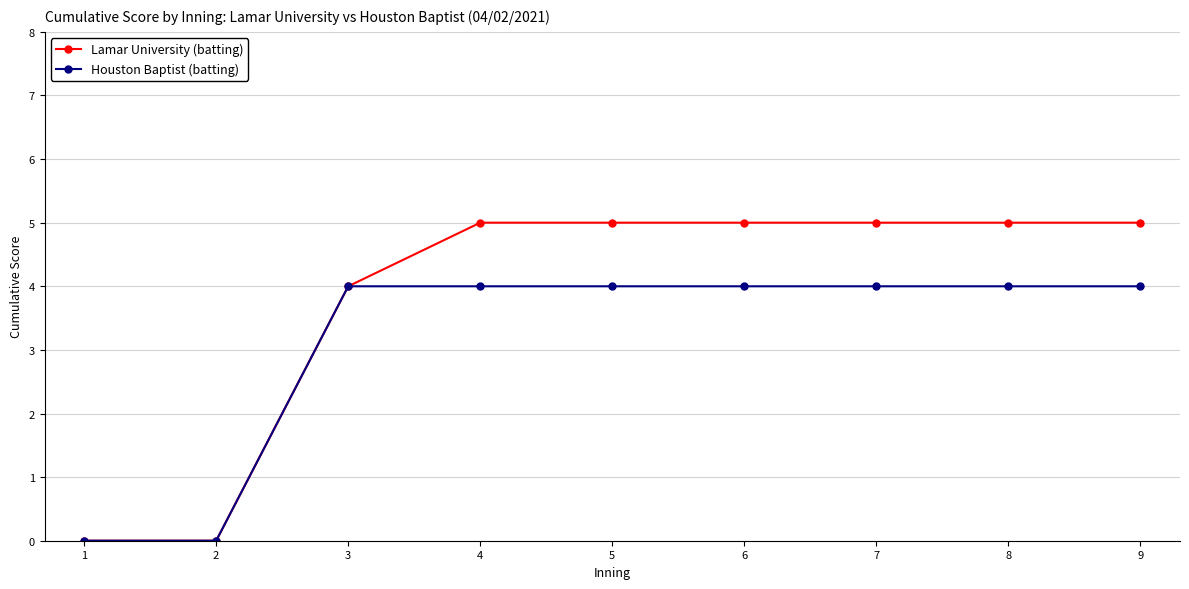

Is the value of Lamar University (batting) at 9 greater than the value of Houston Baptist (batting) at 5?

Yes